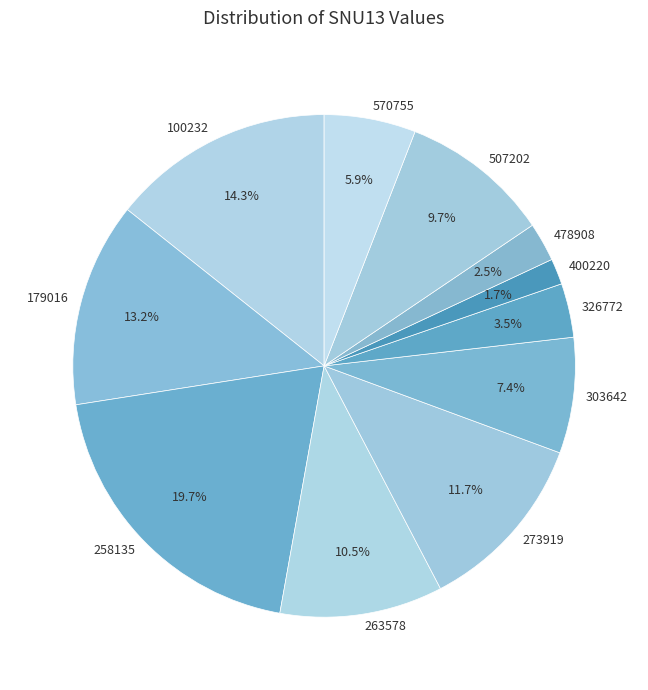

The 273919 slice represents 12% of the pie. True or false?

True